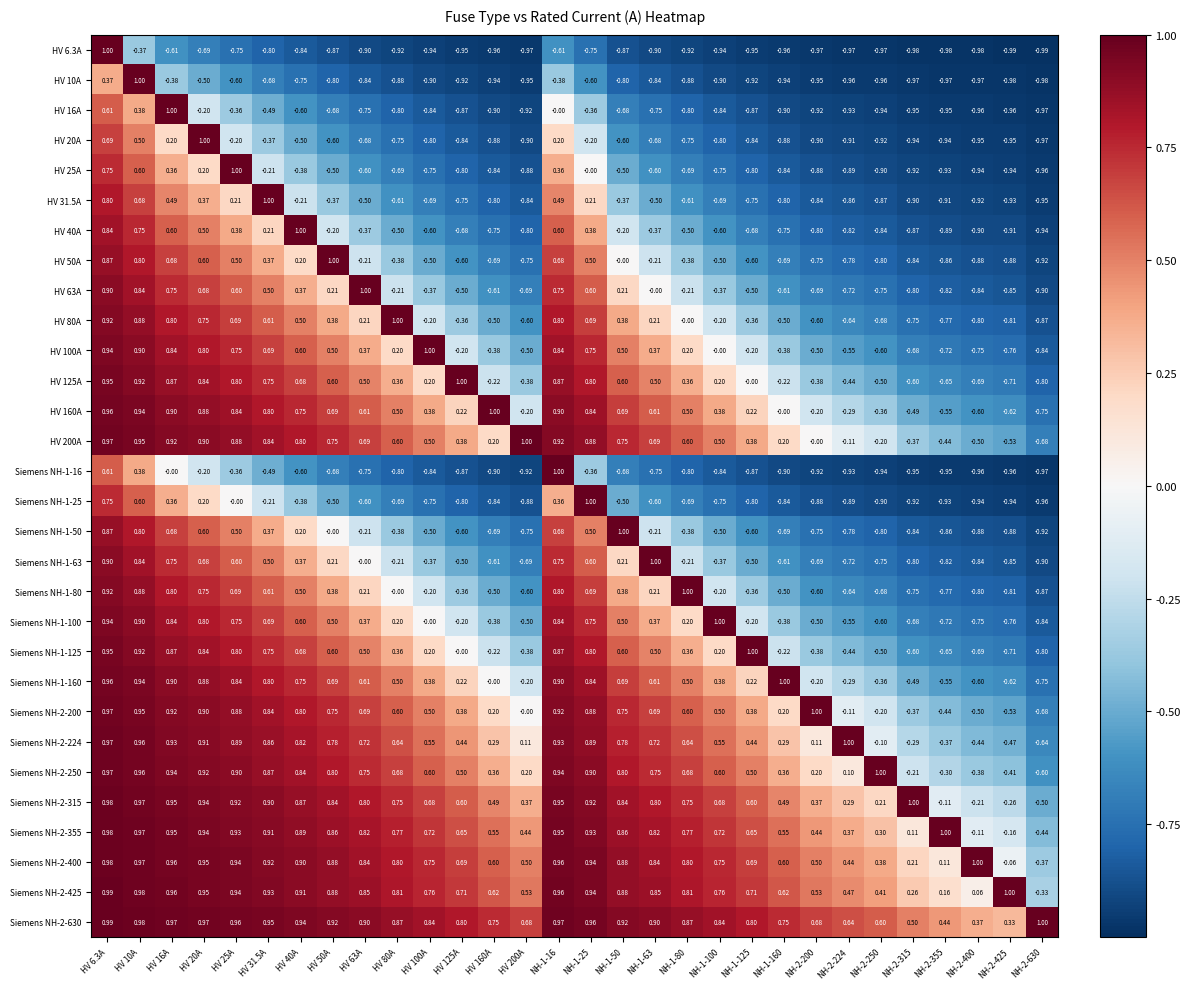

Is the value of Siemens NH-2-425 at HV 125A greater than the value of Siemens NH-1-80 at HV 10A?

No